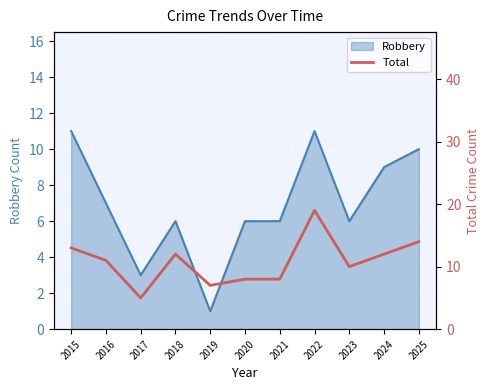

What is the change in value from 2016 to 2023?

-1